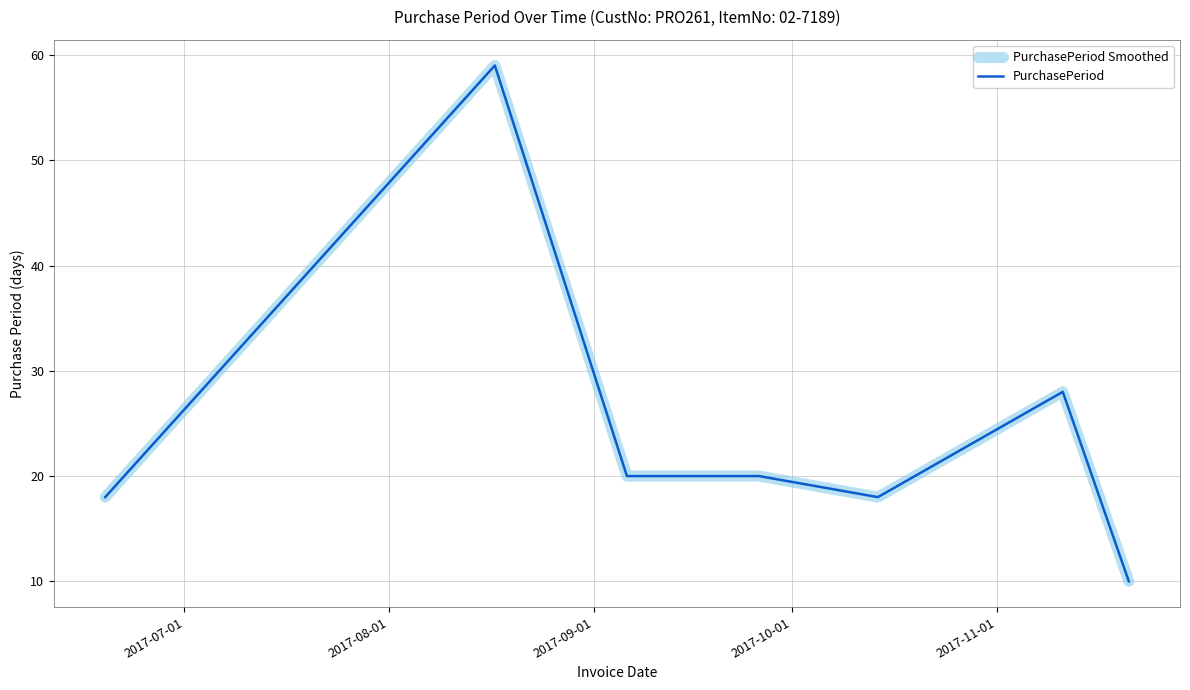

Does the chart have visible grid lines?

Yes